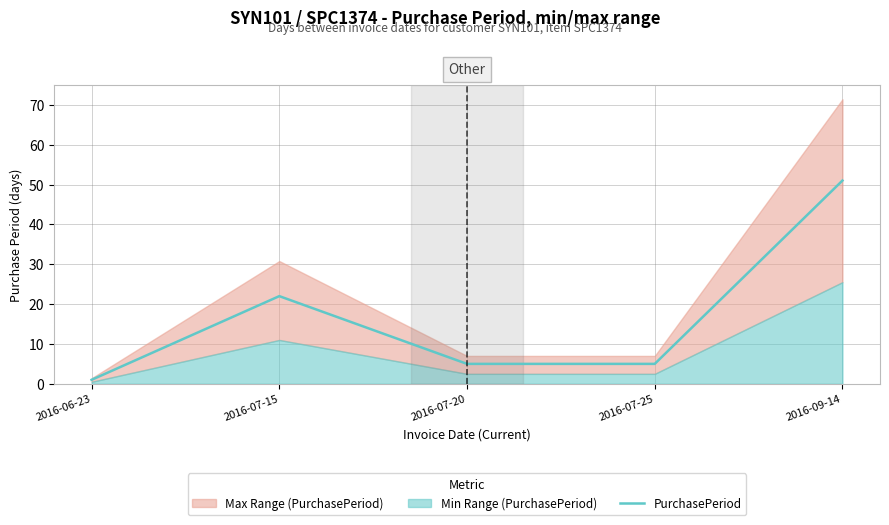

Reading right to left, what are all the values shown in this chart?

2016-09-14=51	2016-07-25=5	2016-07-20=5	2016-07-15=22	2016-06-23=1